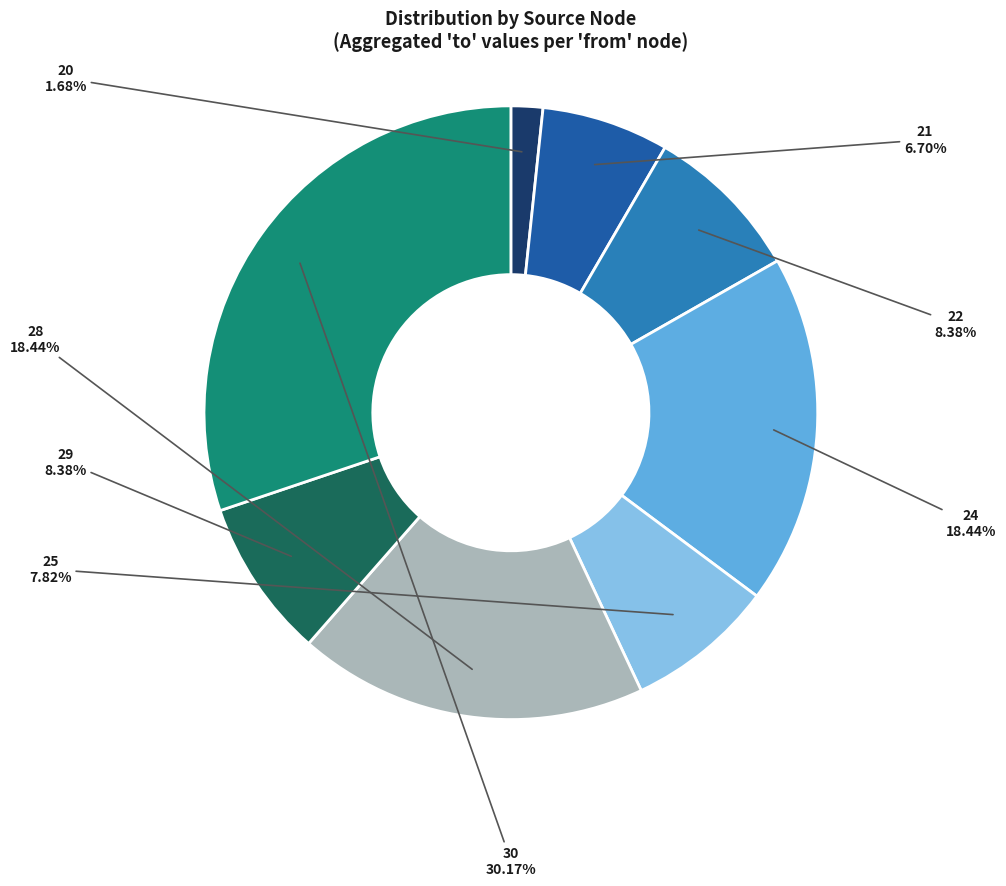

What is the ratio of the value at 29 to the value at 30?

0.3